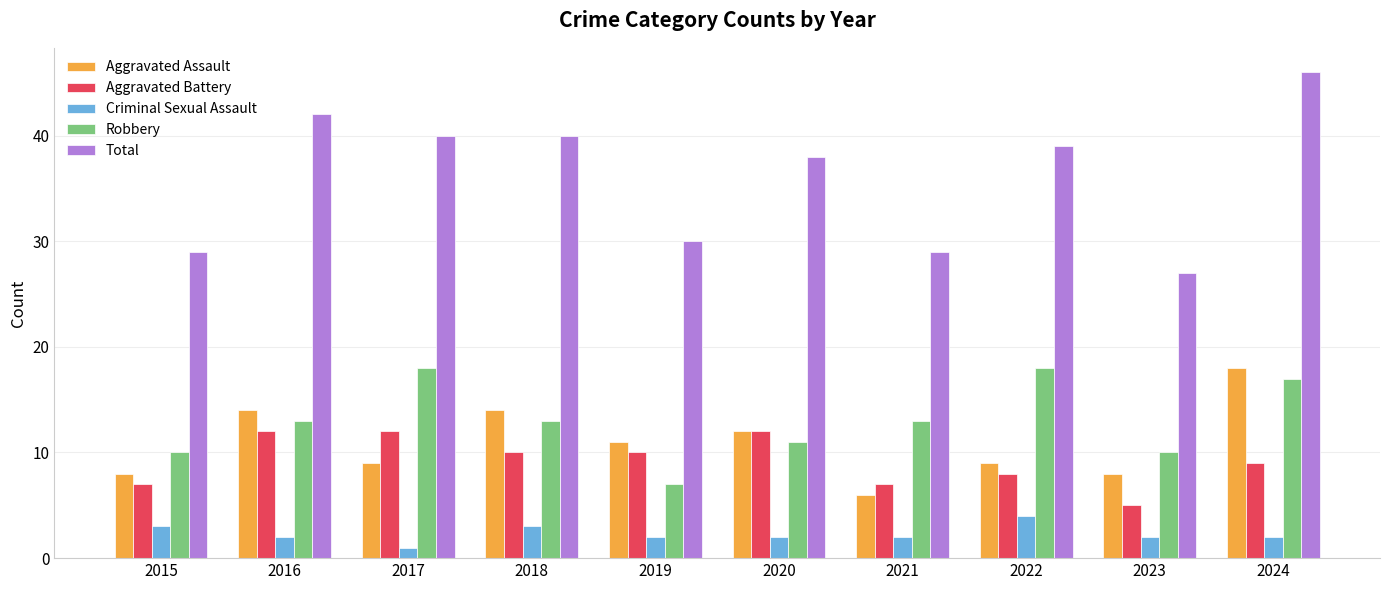

Read the Robbery value at 2017.

18